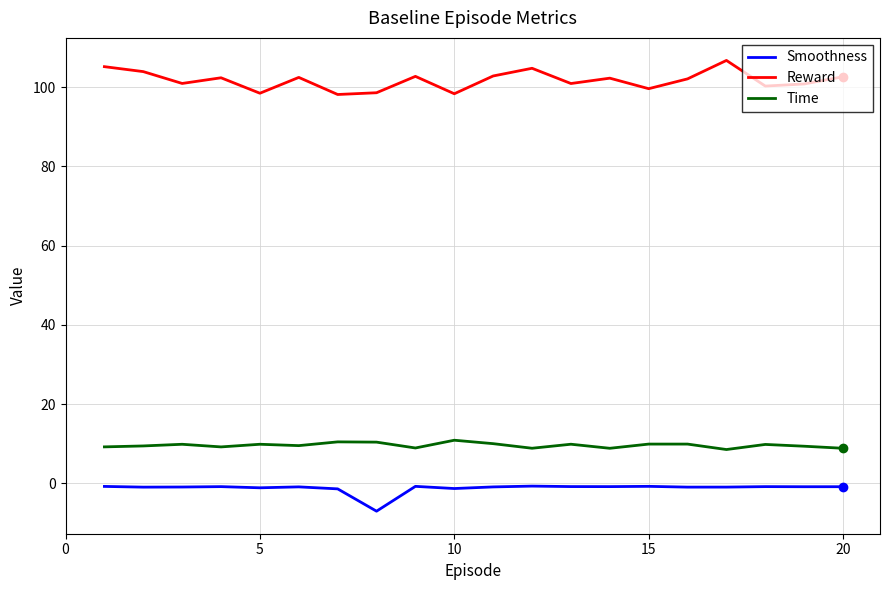

What is the highest value of the Reward series?

106.7